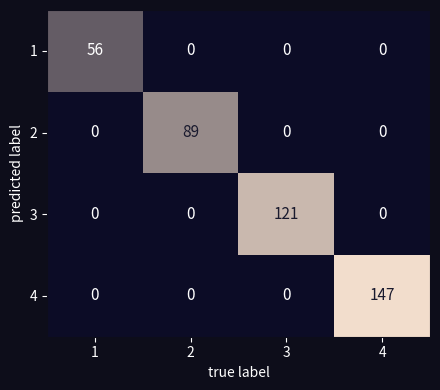

What is the difference between the maximum and minimum values in the 1 series?

56